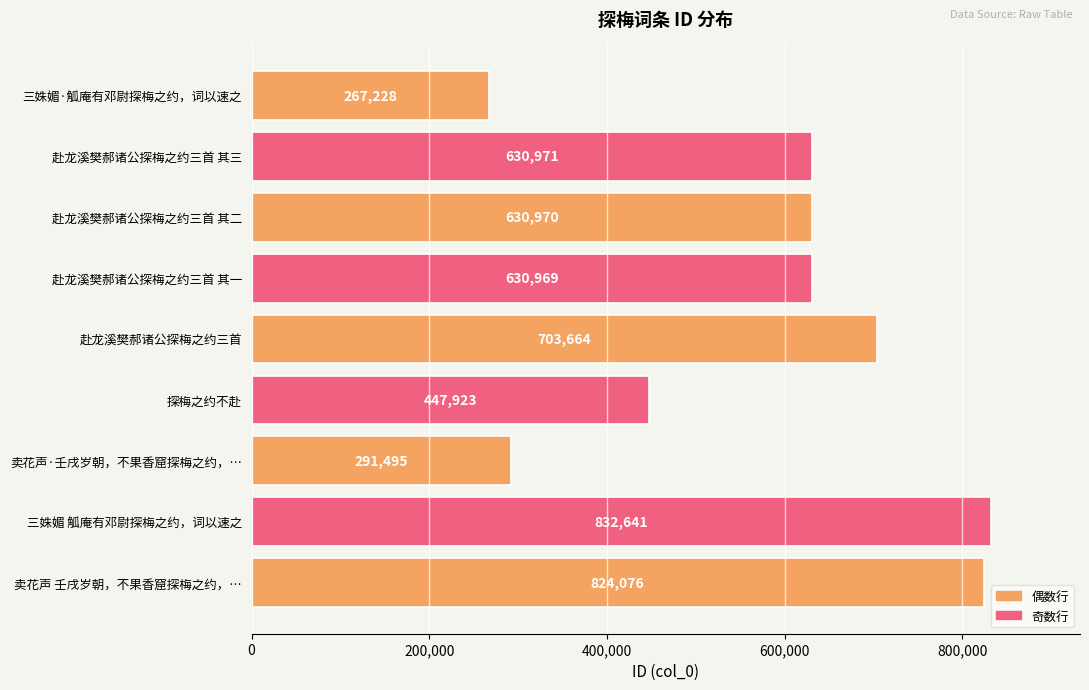

Count the number of data series in this chart.

1